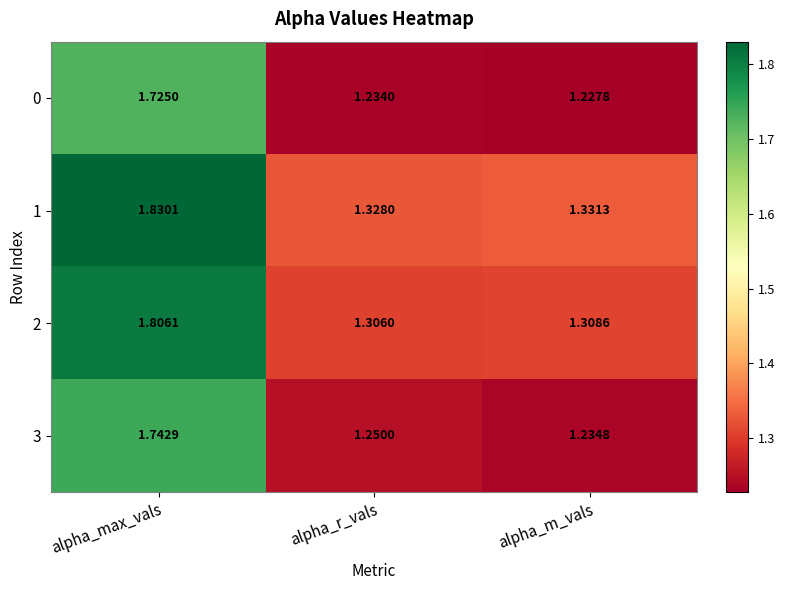

Which label corresponds to the largest value in the chart?

alpha_max_vals